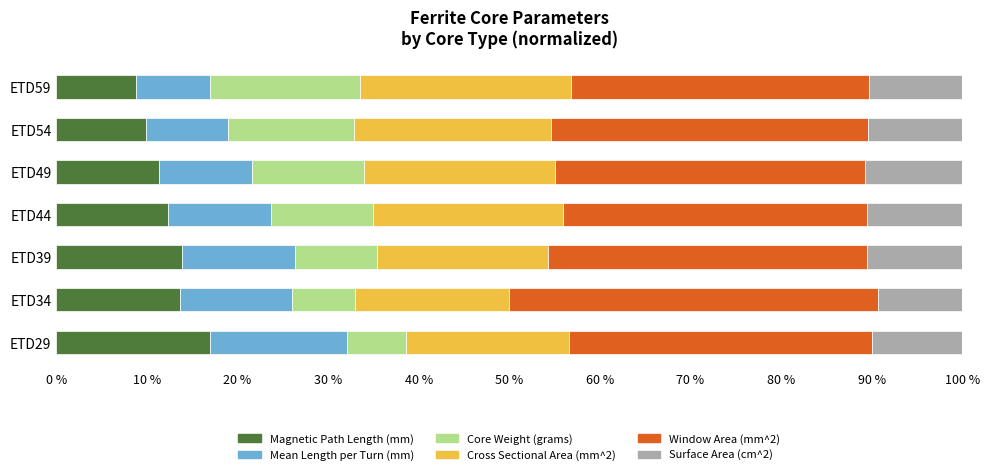

True or false: Magnetic Path Length (mm) has a value of 8.7 at ETD44.

False